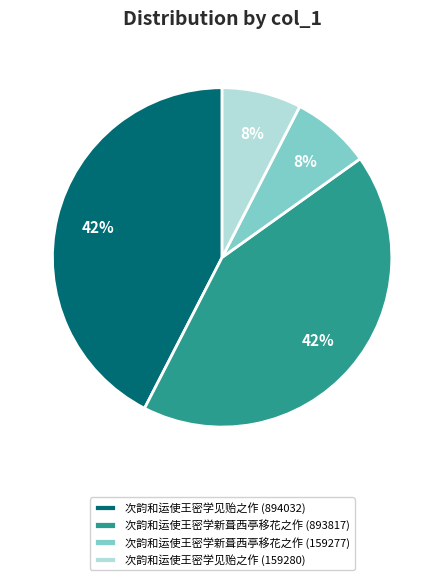

Which has a higher value, 次韵和运使王密学新葺西亭移花之作 (893817) or 次韵和运使王密学见贻之作 (159280)?

次韵和运使王密学新葺西亭移花之作 (893817)